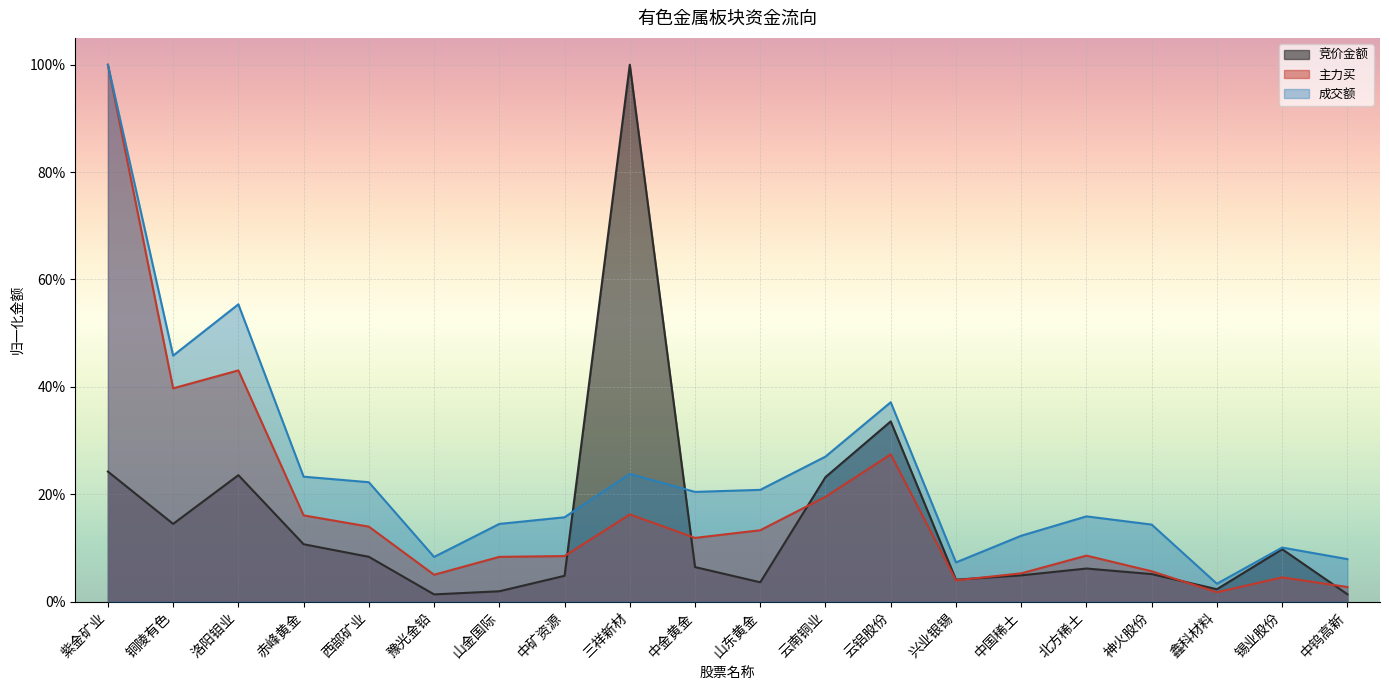

What is the greatest value displayed?

1.0